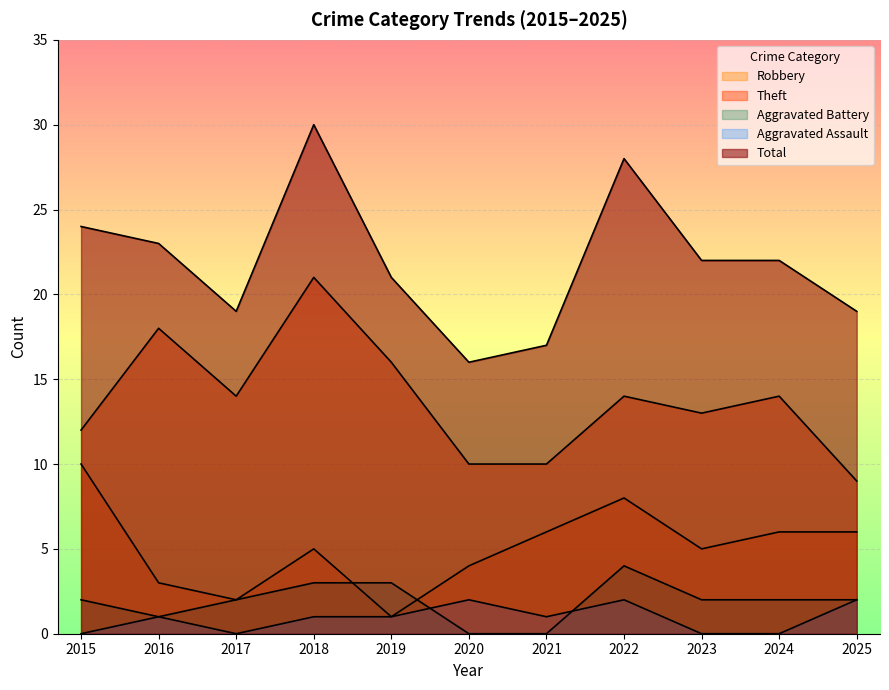

How many lines are shown in the chart?

5